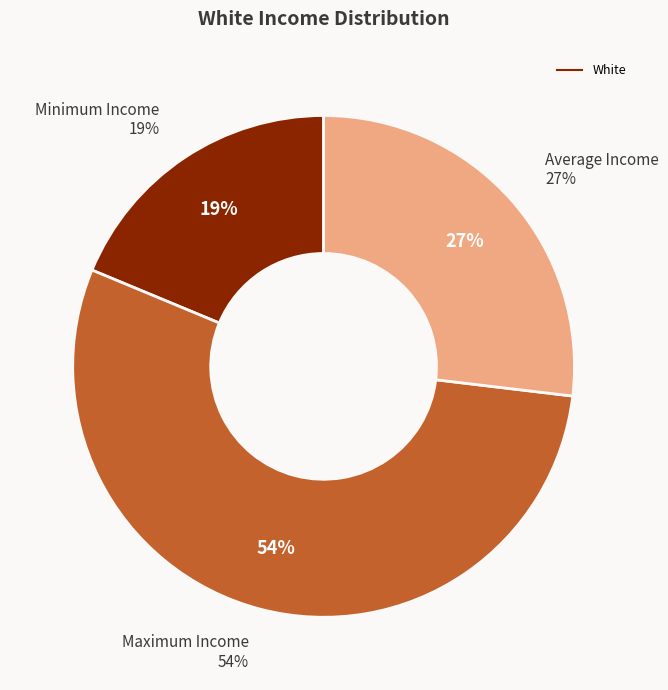

The Average Income slice represents 27% of the pie. True or false?

True